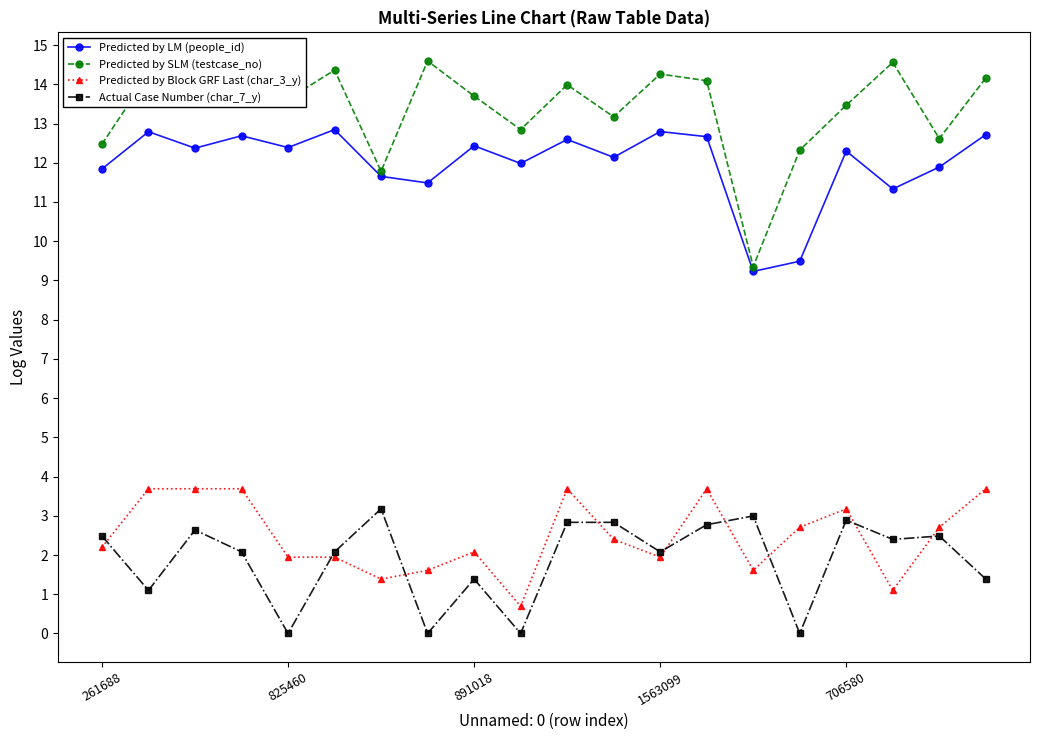

What is the value of the Actual Case Number (char_7_y) point at the 2nd from the left?

1.1